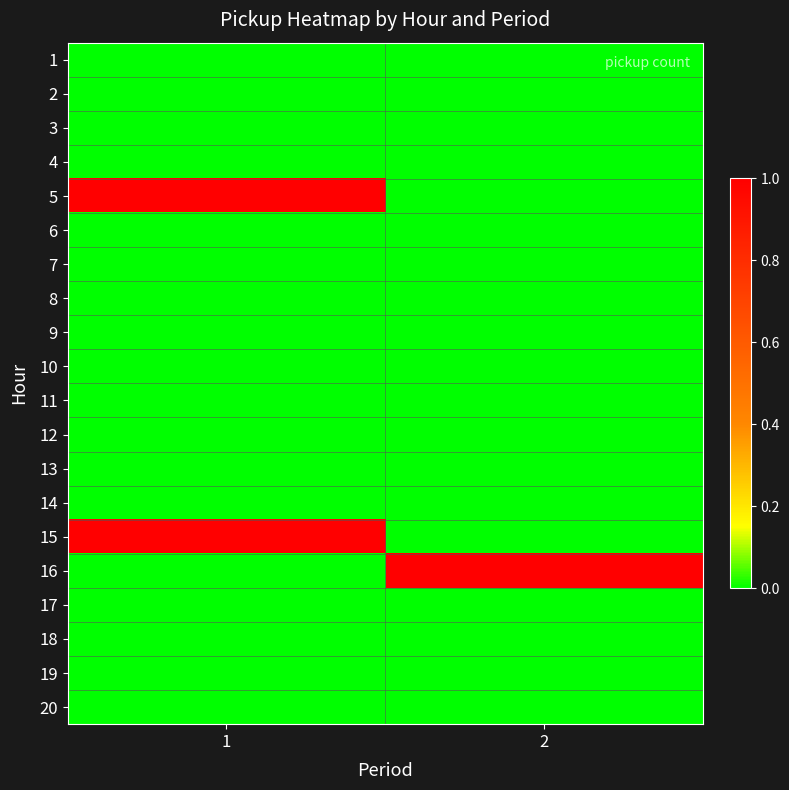

Rank the series by their maximum value, from lowest to highest.

1, 2, 3, 4, 6, 7, 8, 9, 10, 11, 12, 13, 14, 17, 18, 19, 20, 5, 15, 16